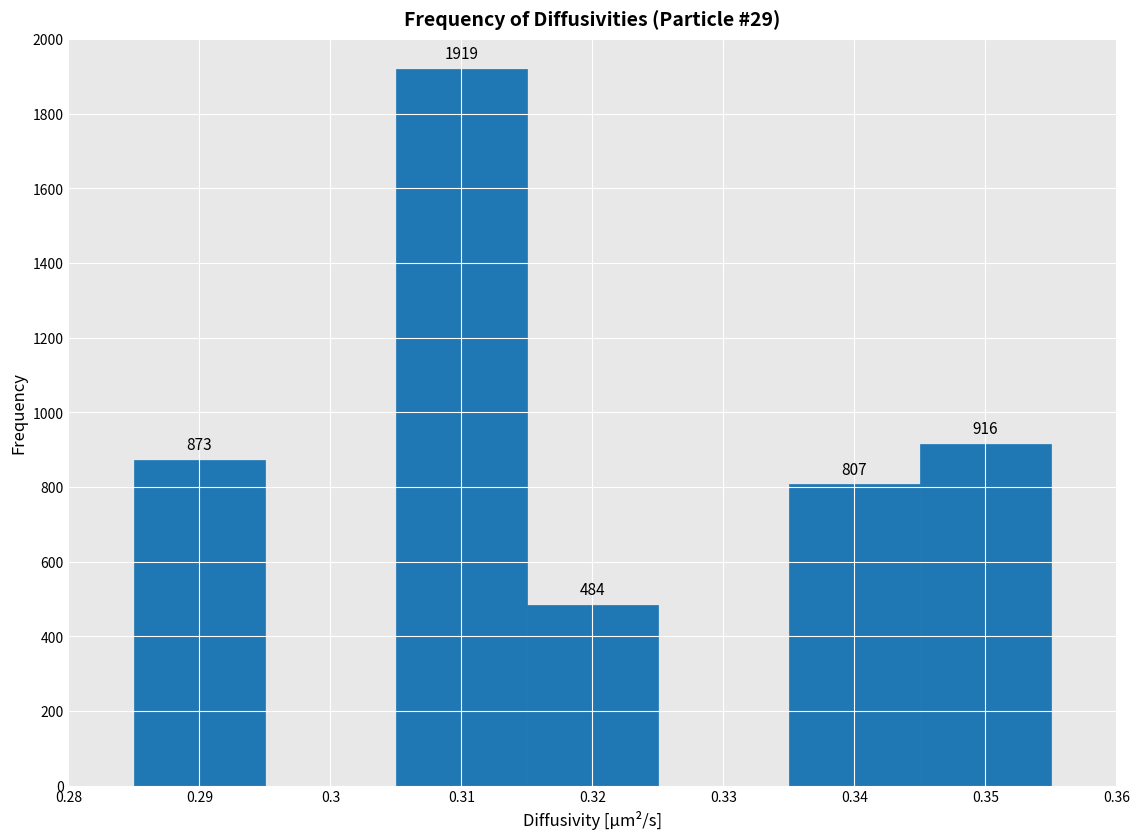

Over which range of the x-axis is the bar tallest?

0.305 to 0.315